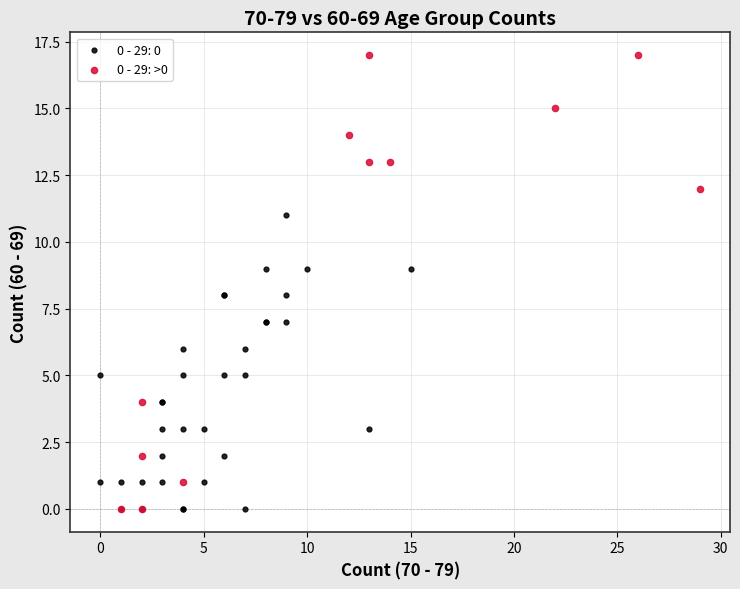

Which series reaches the maximum Y coordinate?

0 - 29: >0